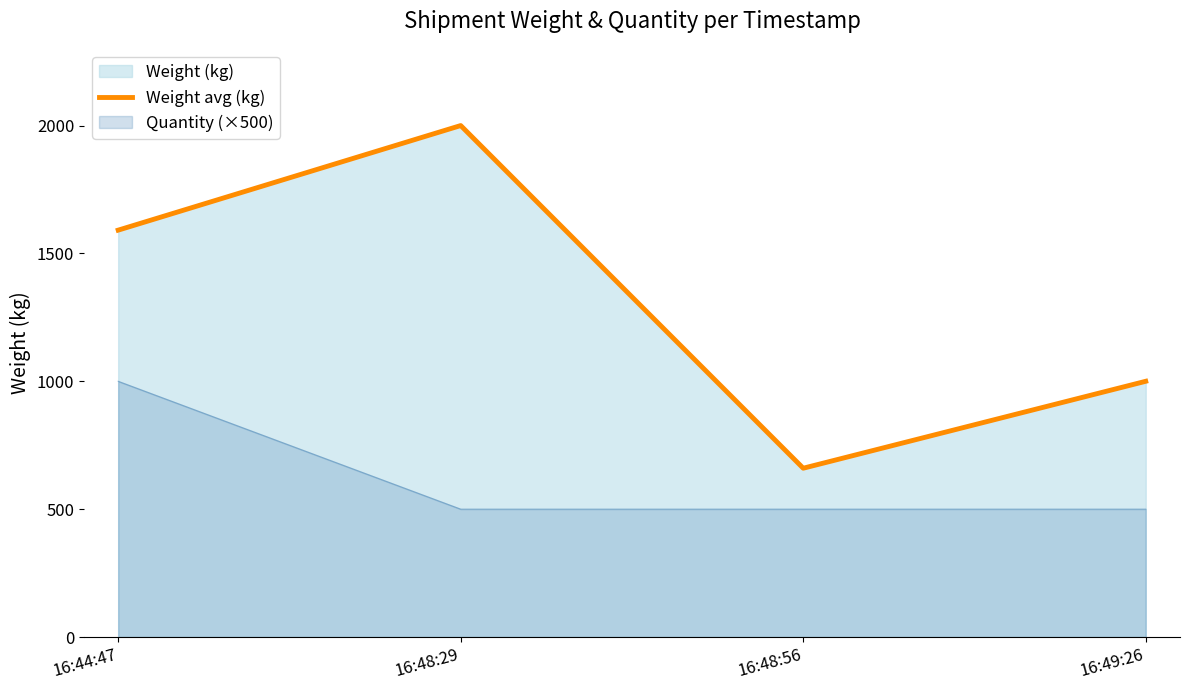

Count the number of values greater than 1591.

1